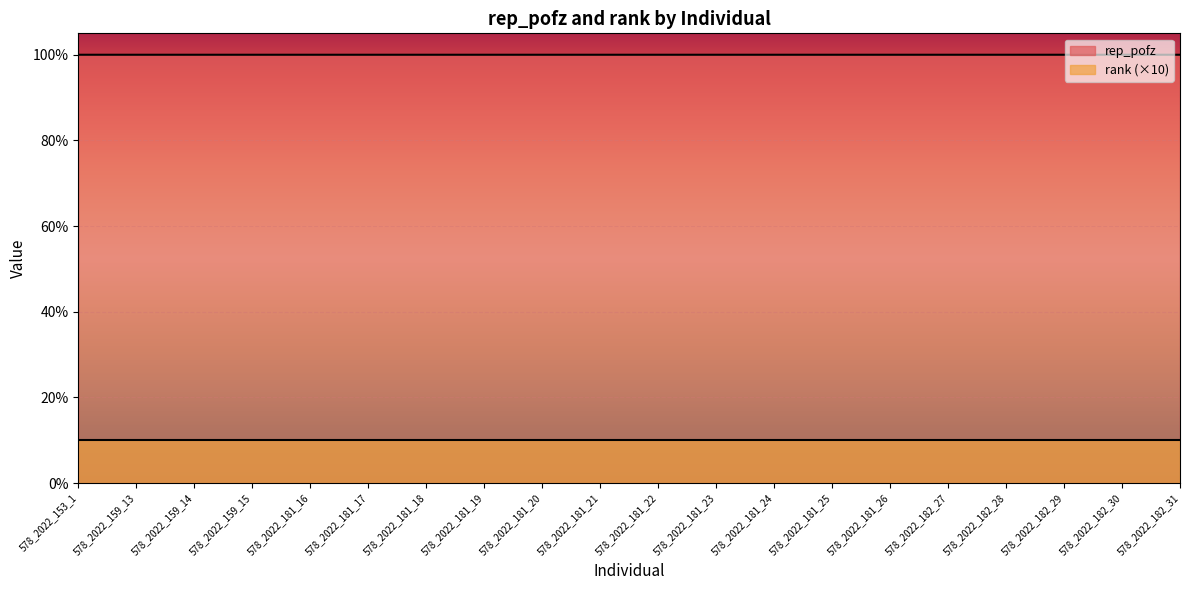

At which category does the chart reach its peak across all series?

578_2022_153_1